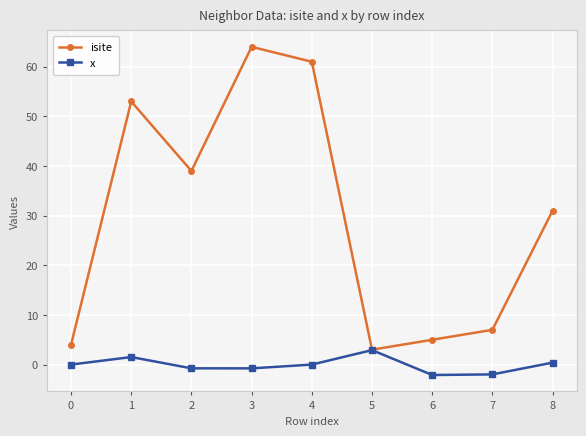

What is the total value across all series at 6?

2.9